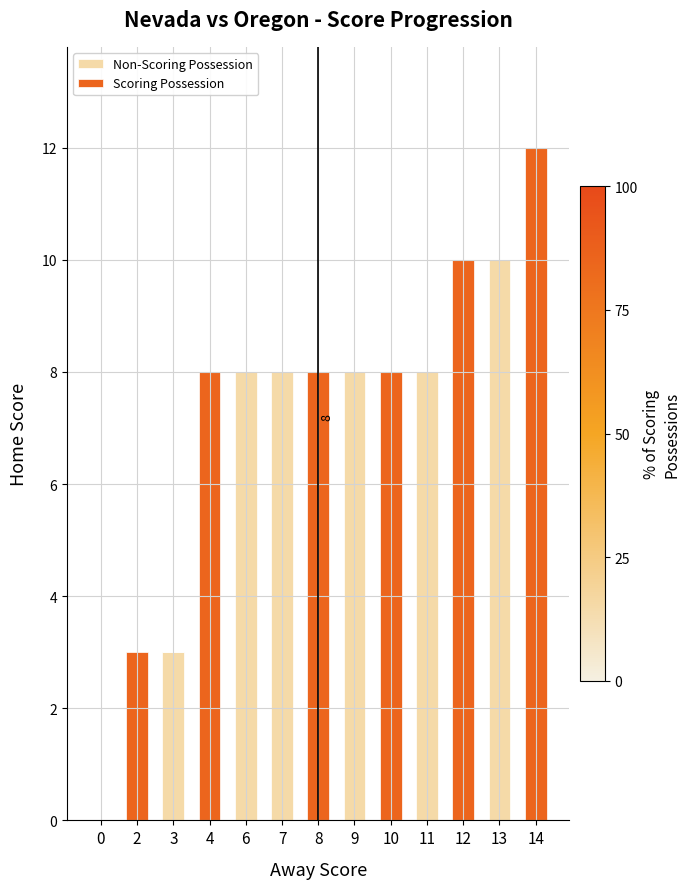

At which category is the sum across all series the highest?

14